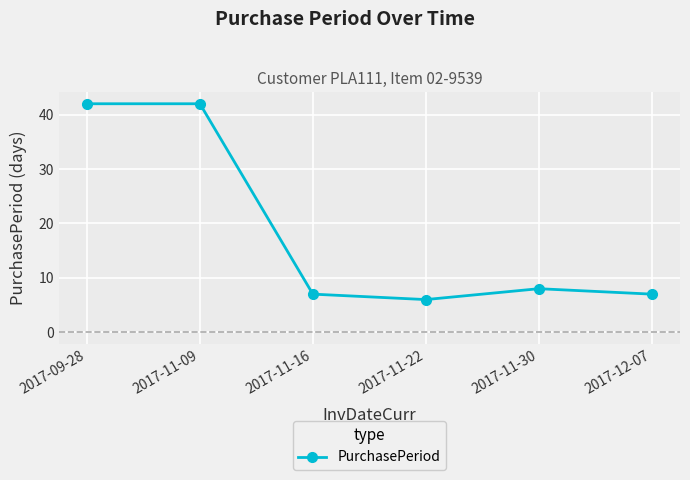

Does the chart have visible grid lines?

Yes